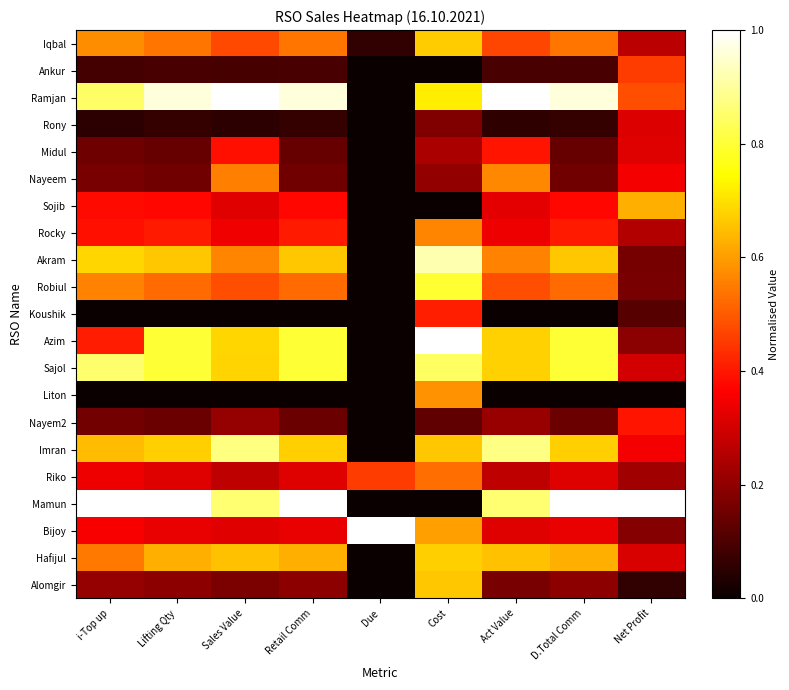

How many categories are shown in the chart?

9